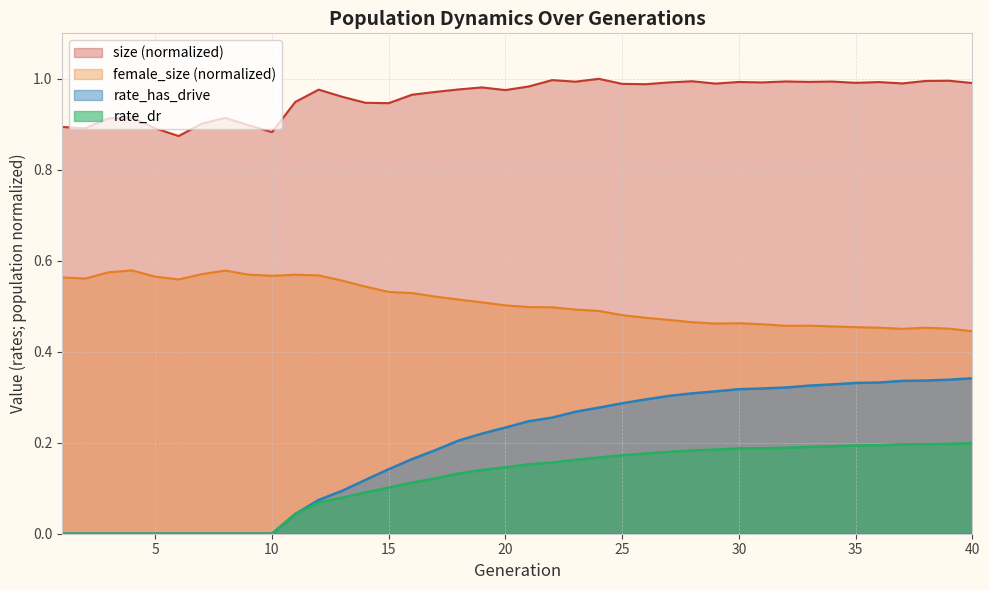

True or false: size and rate_has_drive cross at least once.

False